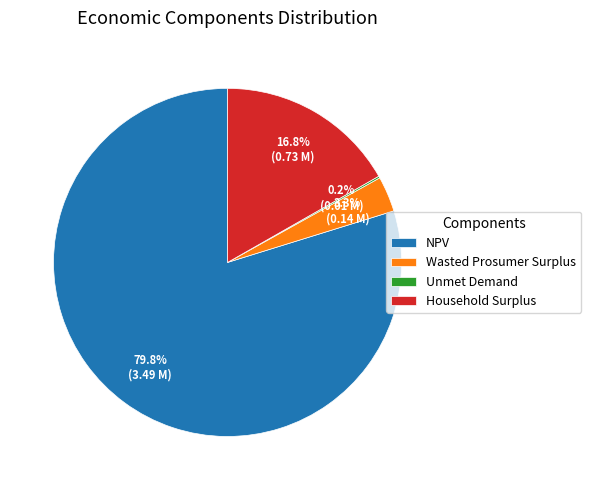

To the nearest percent, what is the average slice percentage?

25%